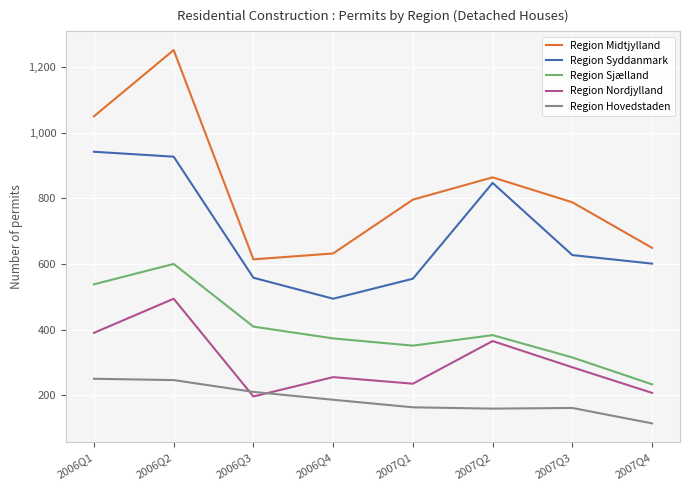

Is it true that Region Hovedstaden equals 146 at 2006Q3?

False